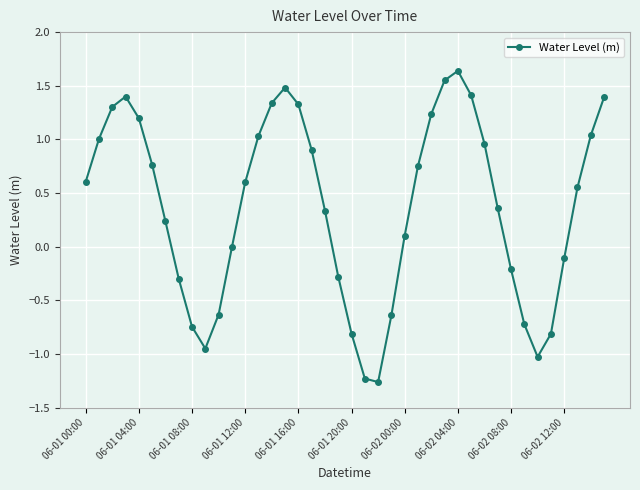

What is the value of the 25th point from the left?

0.1